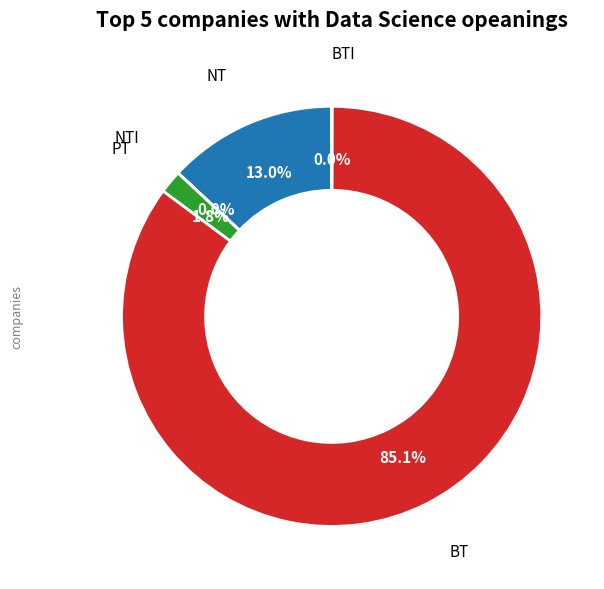

Is there any slice that represents more than half of the pie?

Yes